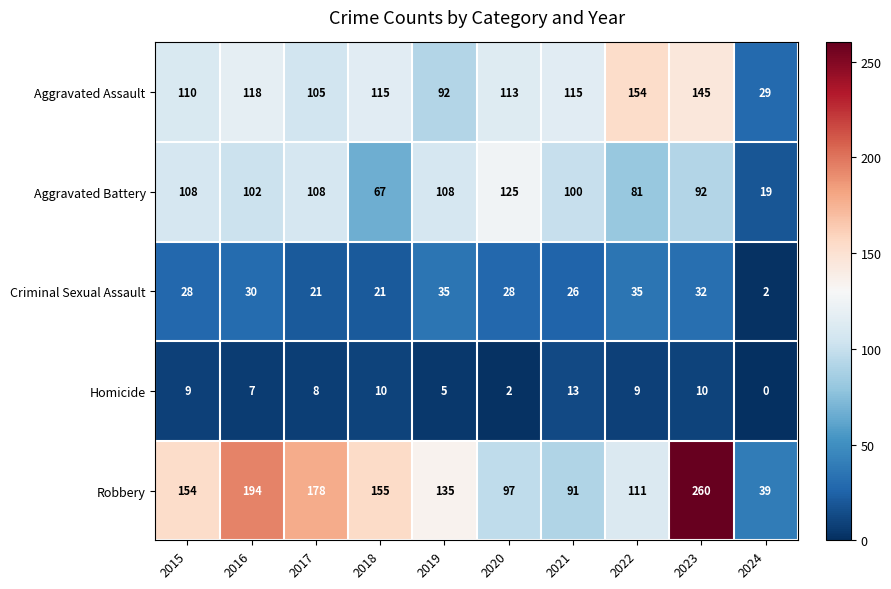

Which label corresponds to the largest value in the chart?

2023